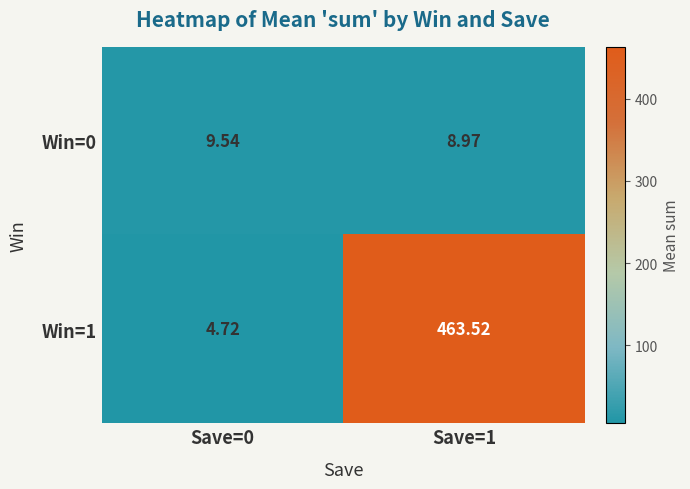

List the series in order of their peak value, lowest first.

Win=0, Win=1